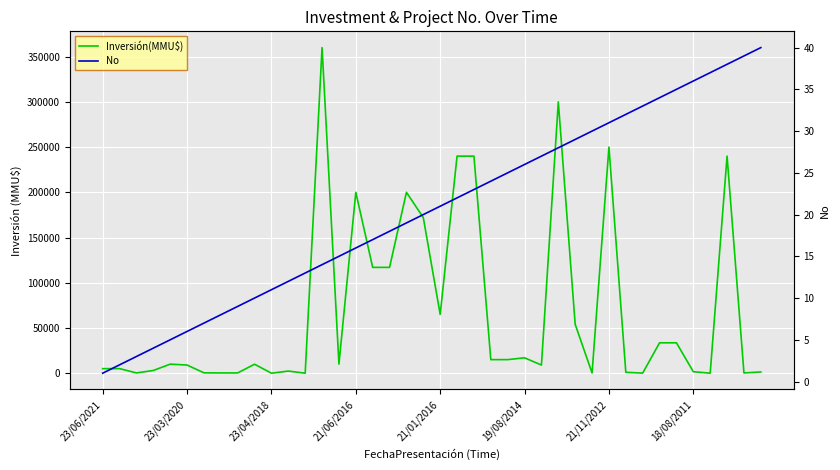

Rank the series by their average value, from highest to lowest.

Inversión(MMU$), No